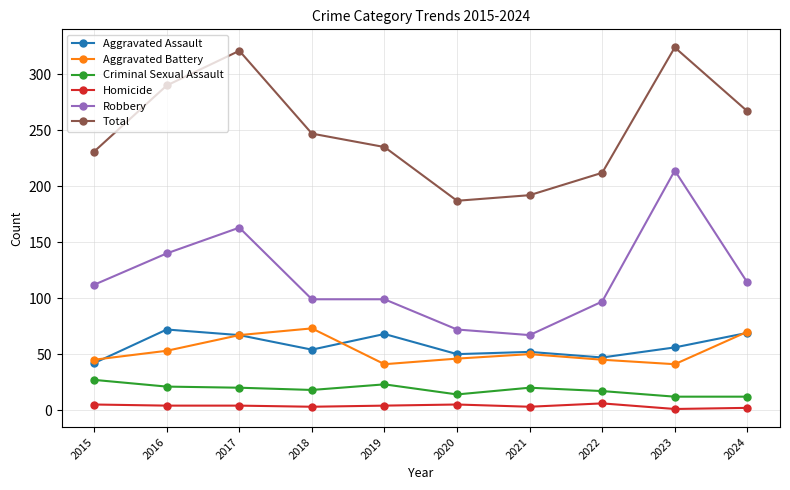

At which label is Robbery closest to 140?

2016